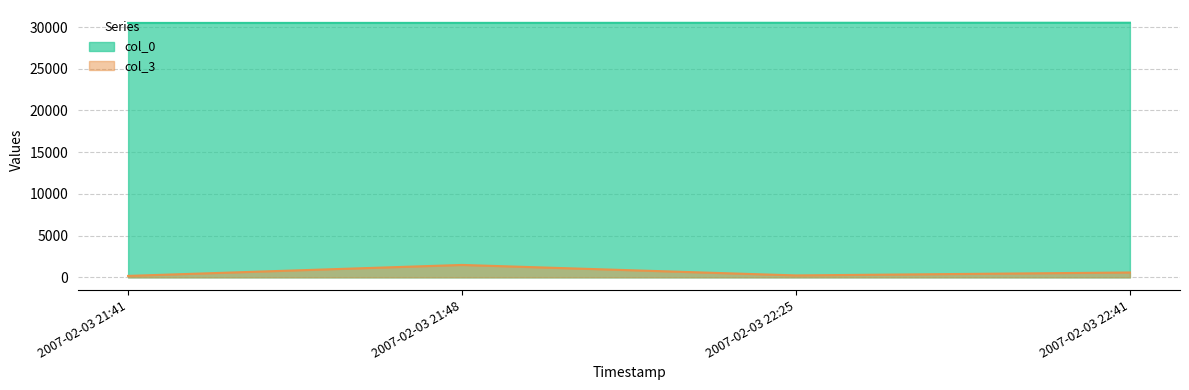

What position from the right is 2007-02-03 22:41?

1